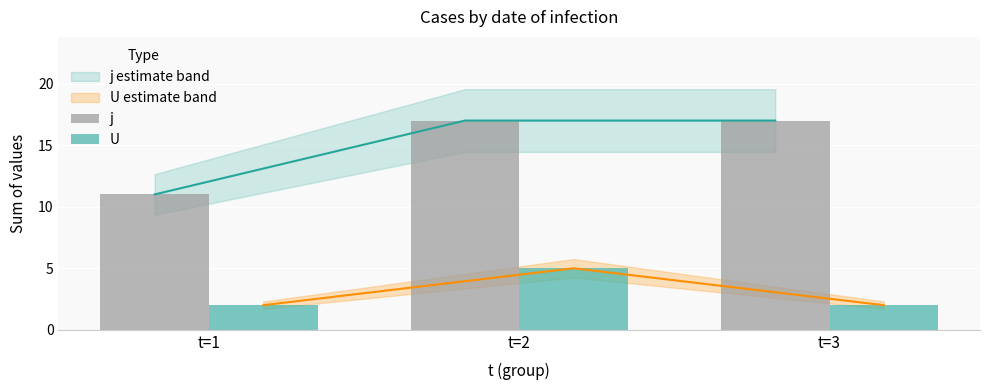

At t=2, list the series in order from smallest to largest.

U, j